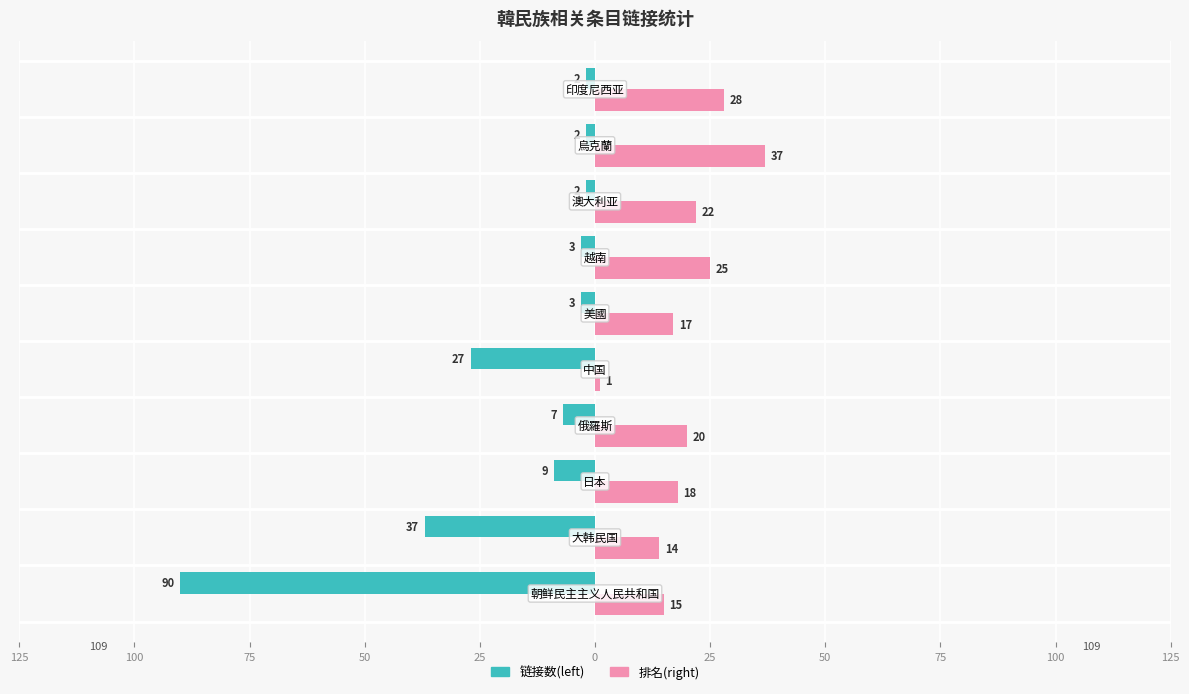

Which series has the largest range (max minus min)?

链接数(left)